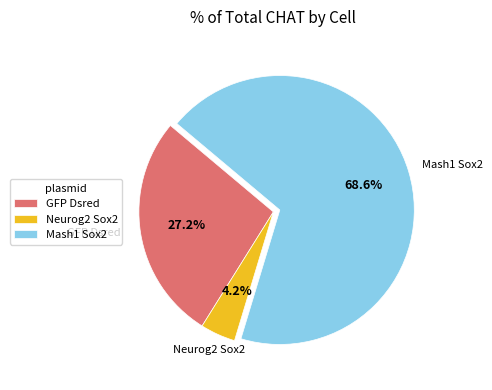

Rank the categories by value from lowest to highest.

Neurog2 Sox2, GFP Dsred, Mash1 Sox2